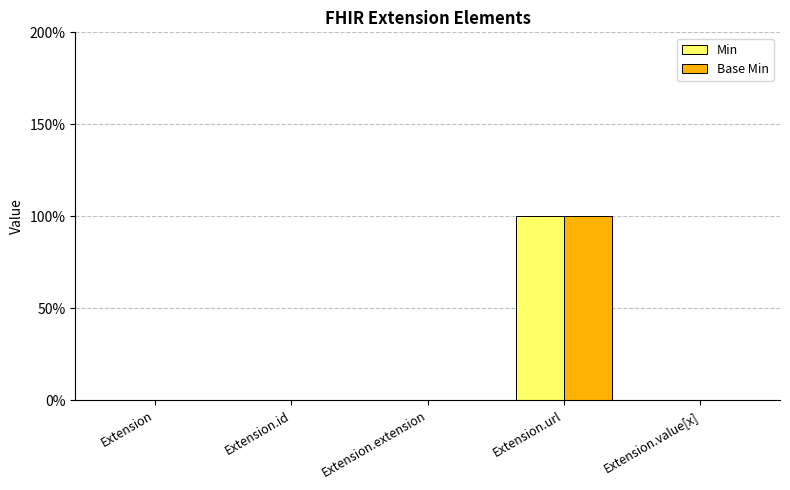

List the labels in order of Min value, largest first.

Extension.url, Extension, Extension.id, Extension.extension, Extension.value[x]